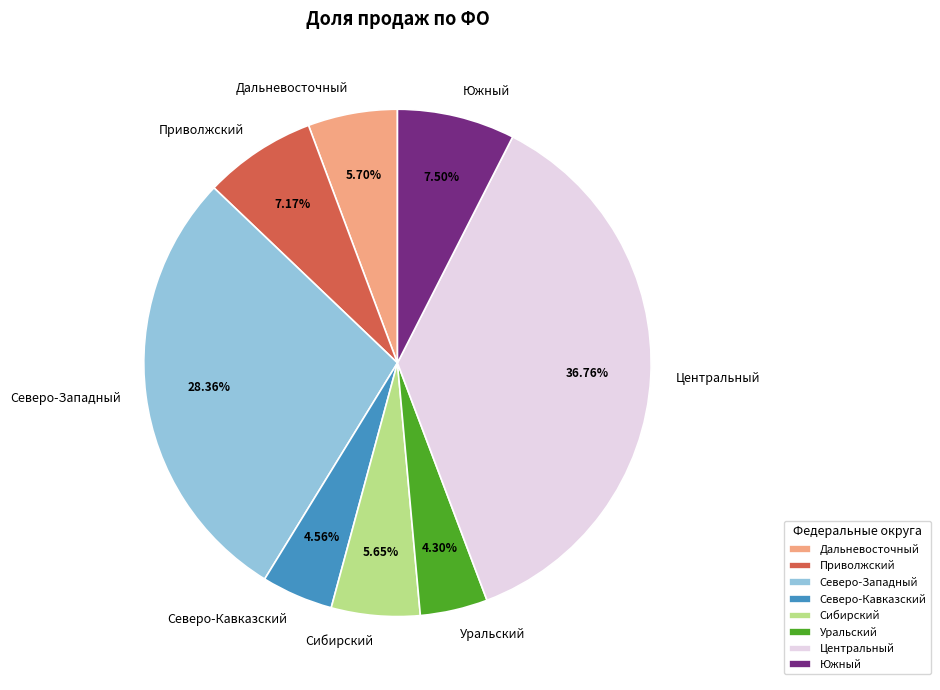

How many segments does this pie chart have?

8